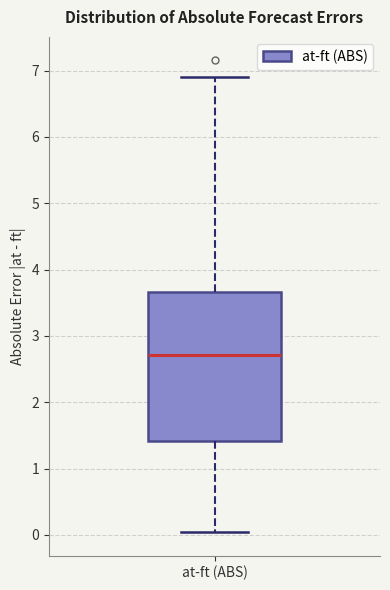

Where does the median line of the box for at-ft (ABS) sit on the y-axis? The values are not printed on the chart, so give them approximately, as read against the axis.

2.7